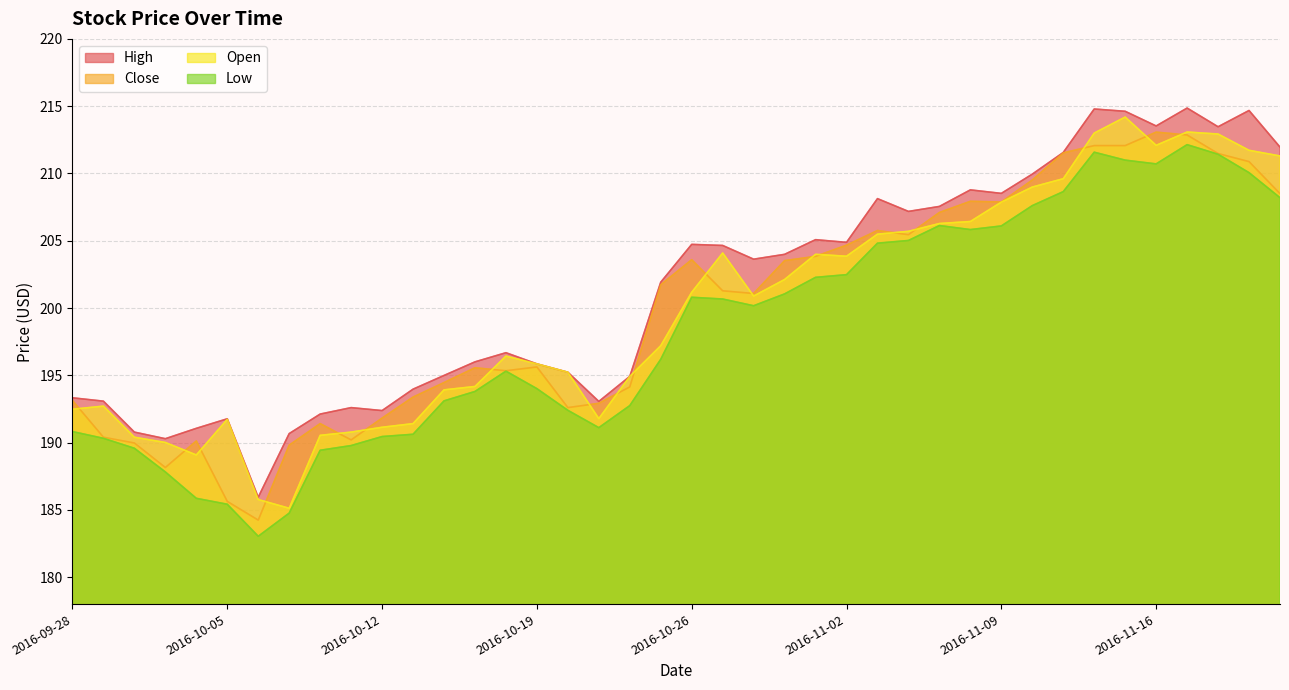

What is the value of the Open point at the 30th from the left?

206.4